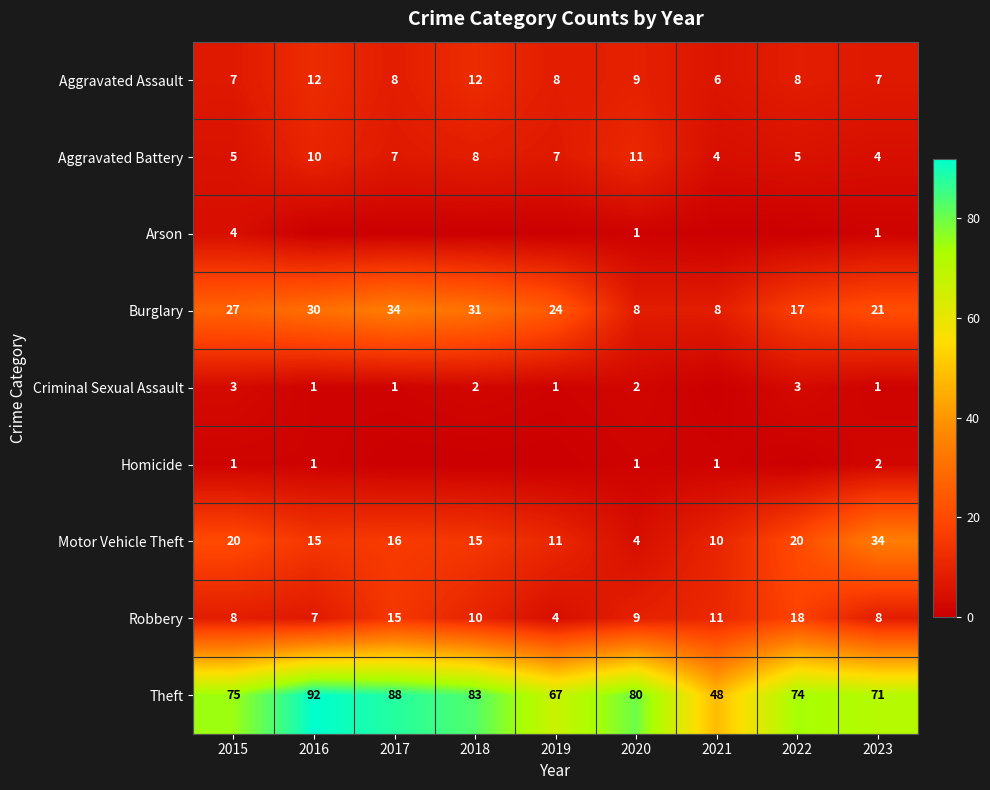

At which label is Homicide closest to 1?

2015